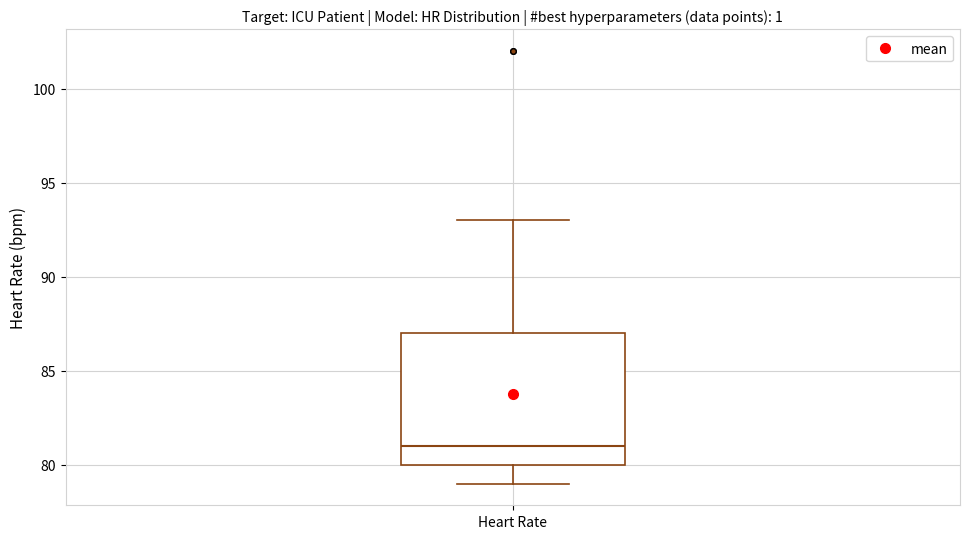

Transcribe this box plot: give where the median line is, the range the box spans, and where the two whiskers end, as read against the y-axis. The values are not printed on the chart, so give them approximately, as read against the axis.

median 81, box 80 to 87, whiskers 79 to 93